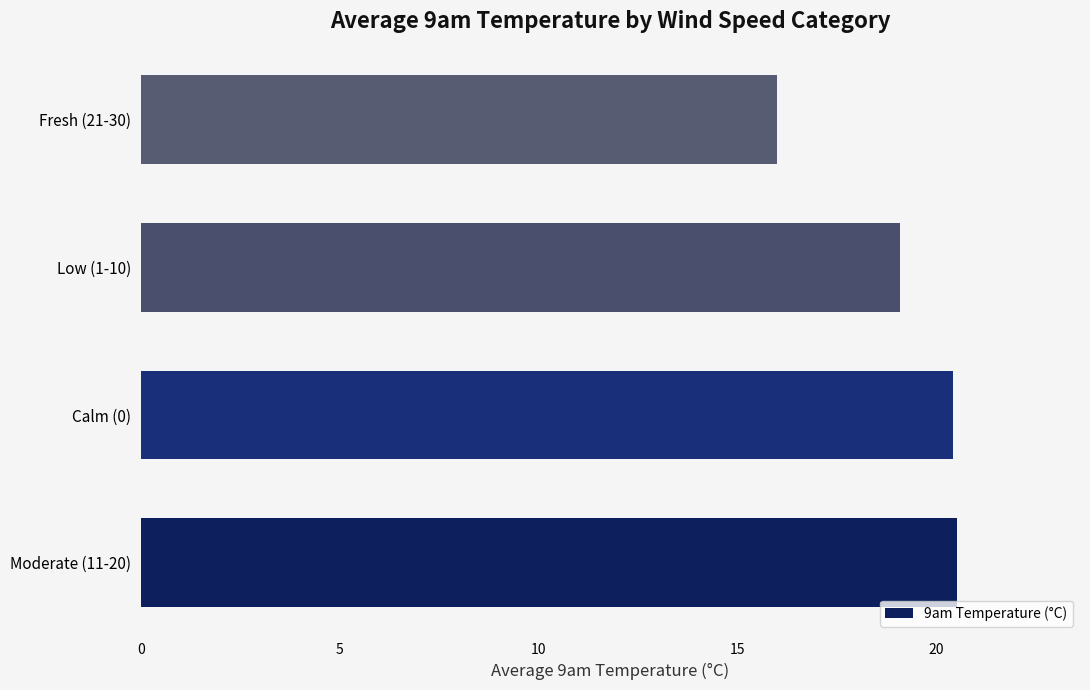

Count the number of data series in this chart.

1